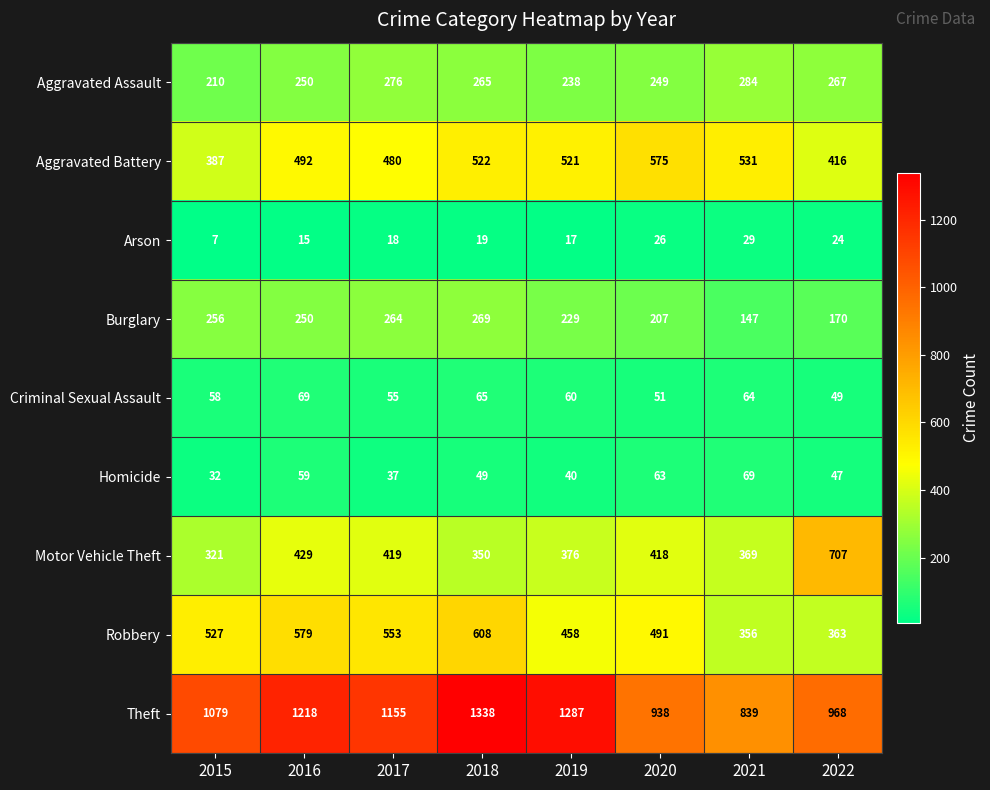

Which series has the widest spread of values?

Theft